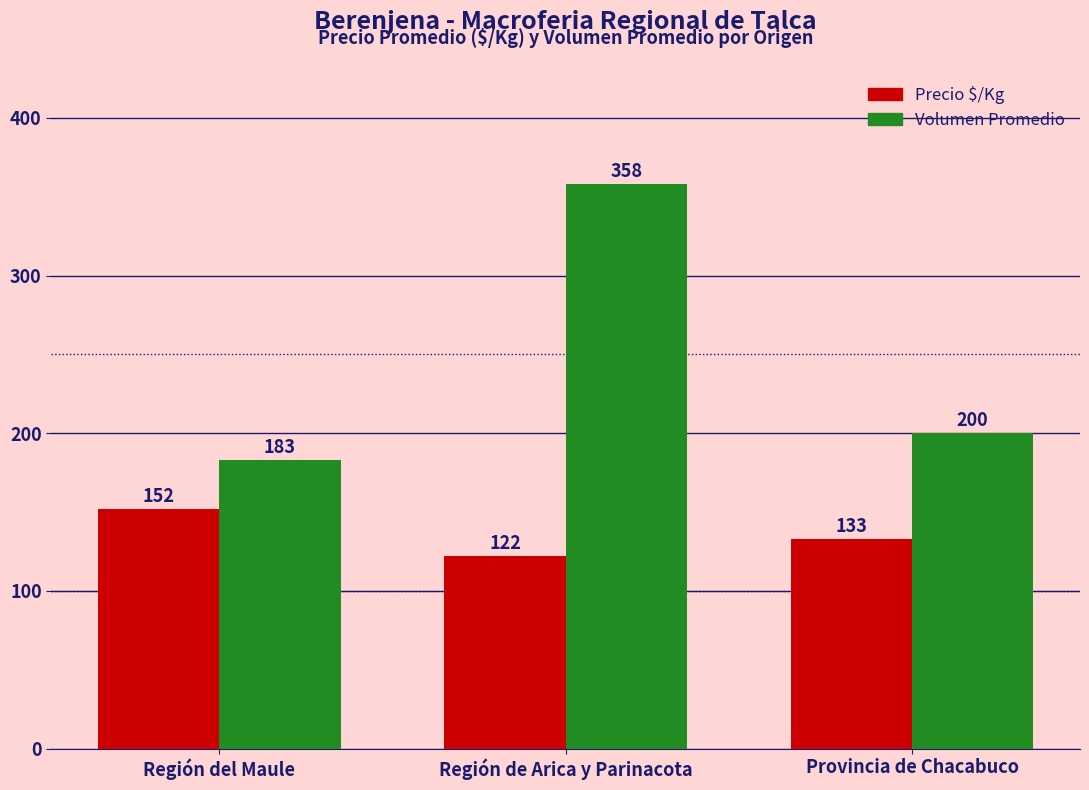

What is the difference between the highest and lowest values at Región del Maule?

31